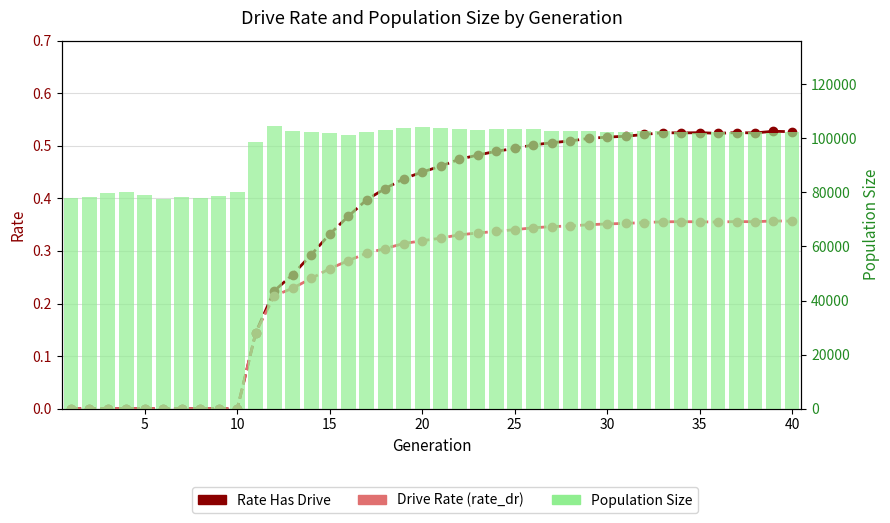

Reading left to right, list all the values displayed in this chart.

Rate Has Drive: 0.0	0.0	0.0	0.0	0.0	0.0	0.0	0.0	0.0	0.0	0.1	0.2	0.3	0.3	0.3	0.4	0.4	0.4	0.4	0.5	0.5	0.5	0.5	0.5	0.5	0.5	0.5	0.5	0.5	0.5	0.5	0.5	0.5	0.5	0.5	0.5	0.5	0.5	0.5	0.5
Drive Rate (rate_dr): 0.0	0.0	0.0	0.0	0.0	0.0	0.0	0.0	0.0	0.0	0.1	0.2	0.2	0.2	0.3	0.3	0.3	0.3	0.3	0.3	0.3	0.3	0.3	0.3	0.3	0.3	0.3	0.3	0.3	0.4	0.4	0.4	0.4	0.4	0.4	0.4	0.4	0.4	0.4	0.4
Population Size: 78066.0	78352.0	79931.0	80047.0	79136.0	77537.0	78205.0	77778.0	78645.0	79969.0	98480.0	104726.0	102826.0	102321.0	101830.0	101400.0	102238.0	103058.0	103832.0	104018.0	103836.0	103470.0	103045.0	103551.0	103539.0	103346.0	102835.0	102544.0	102807.0	102363.0	102438.0	102692.0	102699.0	102335.0	101979.0	102379.0	102444.0	102237.0	101995.0	102181.0